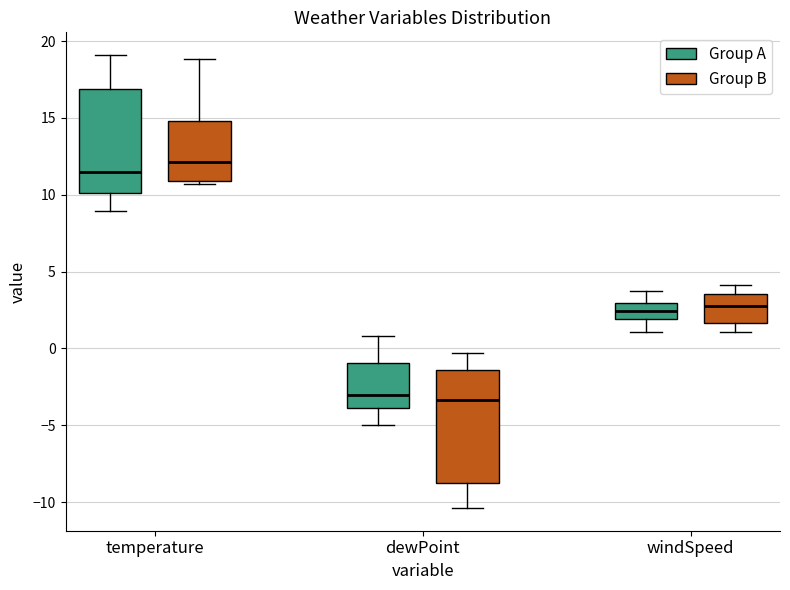

Where does the lower whisker of the box for dewPoint (Group B) end on the y-axis? The values are not printed on the chart, so give them approximately, as read against the axis.

-10.5